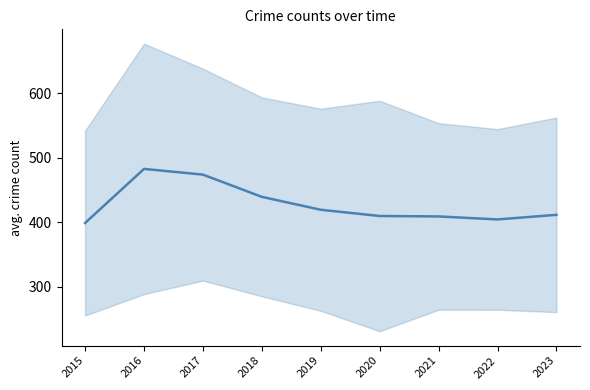

Between 2015 and 2016, which is larger?

2016